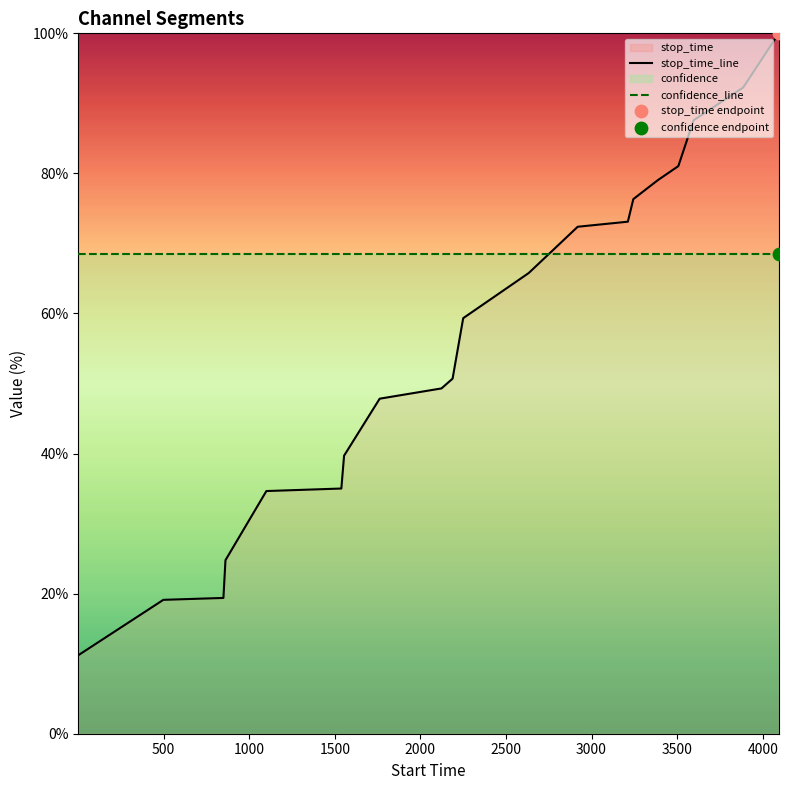

Which series has the largest total across all categories?

confidence_line